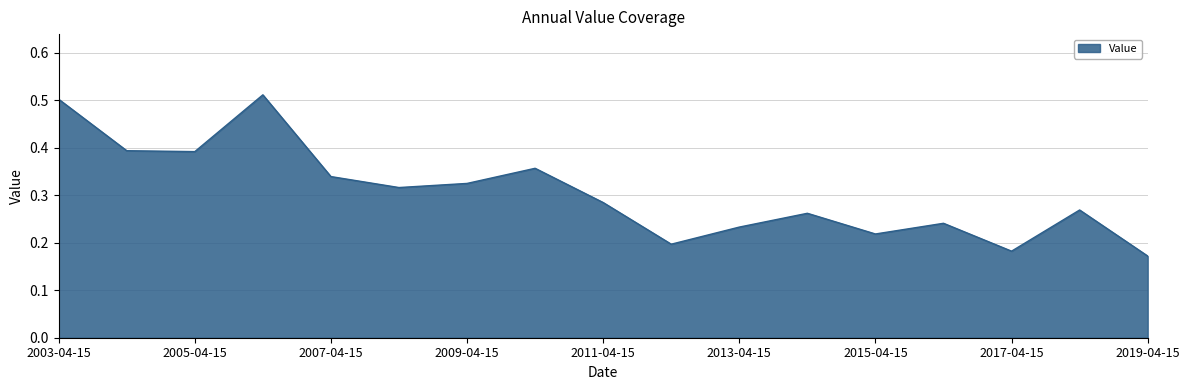

List the labels in order of value, largest first.

2006-04-15, 2003-04-15, 2004-04-15, 2005-04-15, 2010-04-15, 2007-04-15, 2009-04-15, 2008-04-15, 2011-04-15, 2018-04-15, 2014-04-15, 2016-04-15, 2013-04-15, 2015-04-15, 2012-04-15, 2017-04-15, 2019-04-15